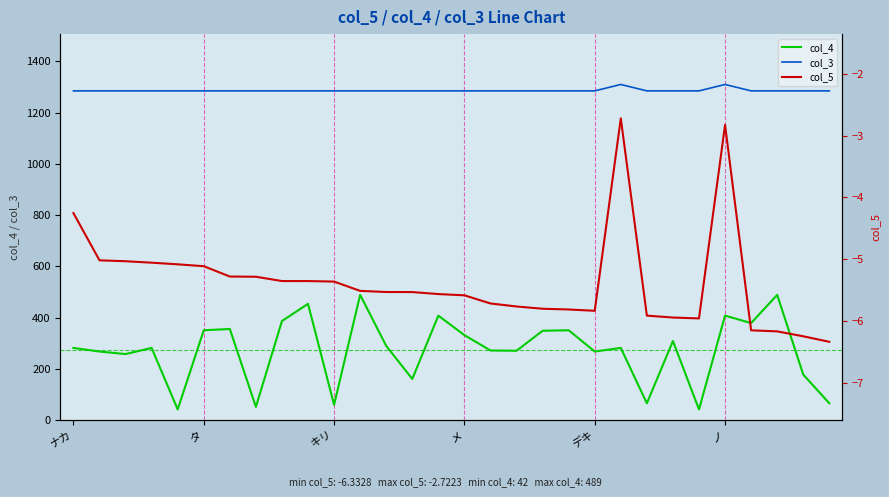

True or false: col_4 has a value of 271.0 at 17.

True